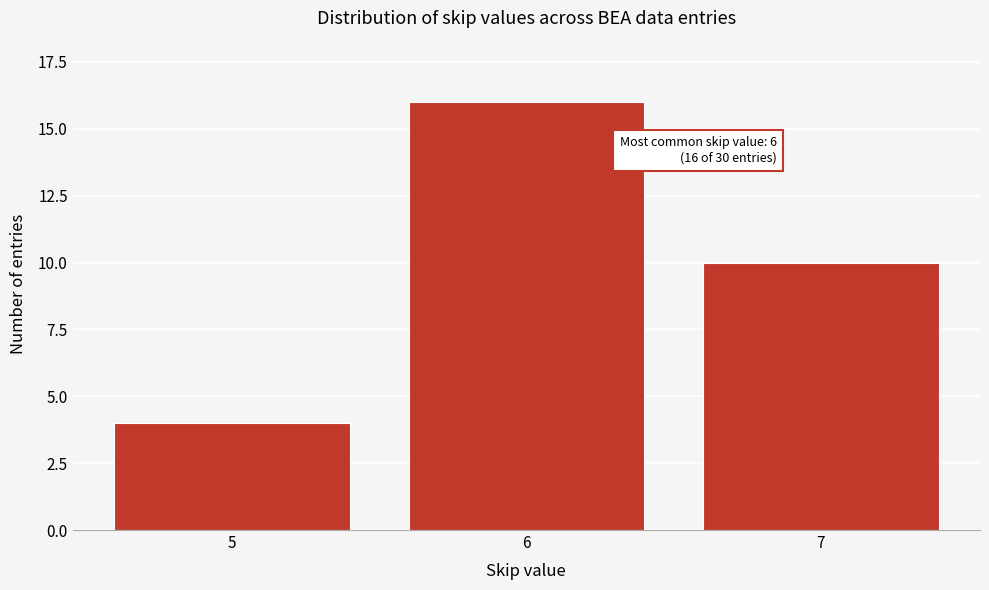

Reading left to right, what are all the values shown in this chart?

4	16	10